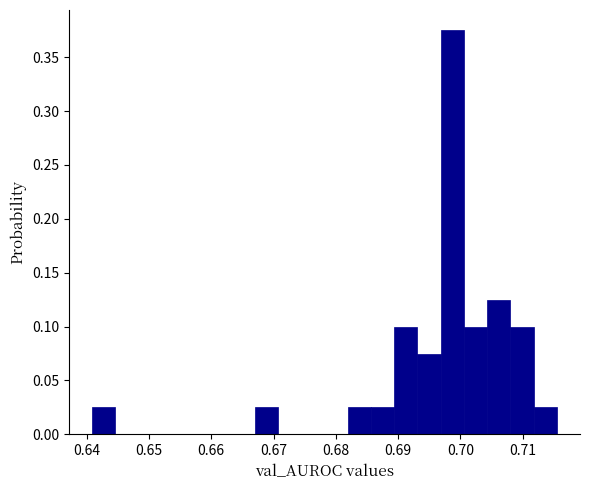

Around what value on the x-axis is the tallest bar? Give the approximate position of its centre, as read against the axis.

0.699